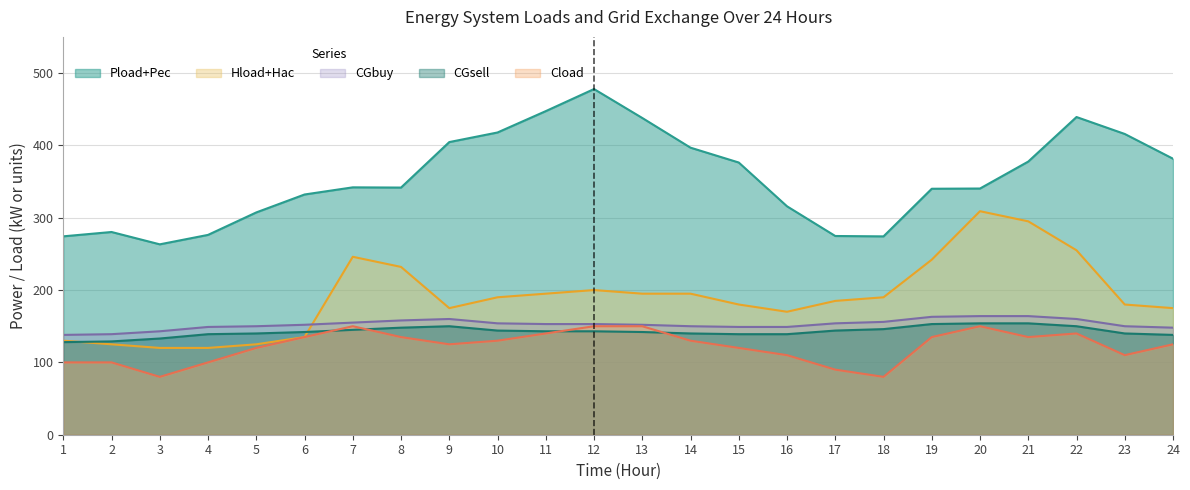

True or false: Cload and Hload+Hac cross at least once.

False